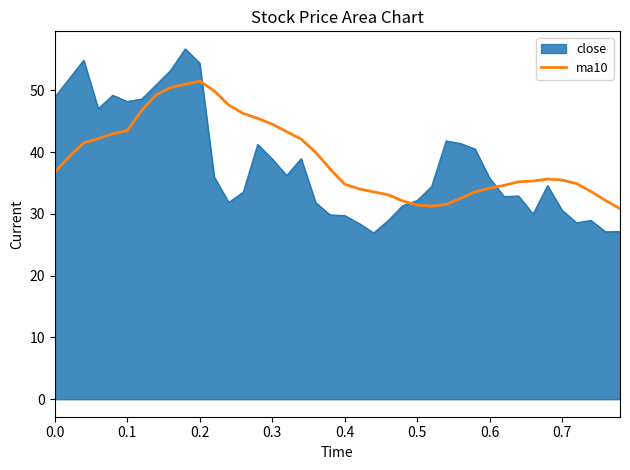

What is the minimum value shown in the chart?

26.9